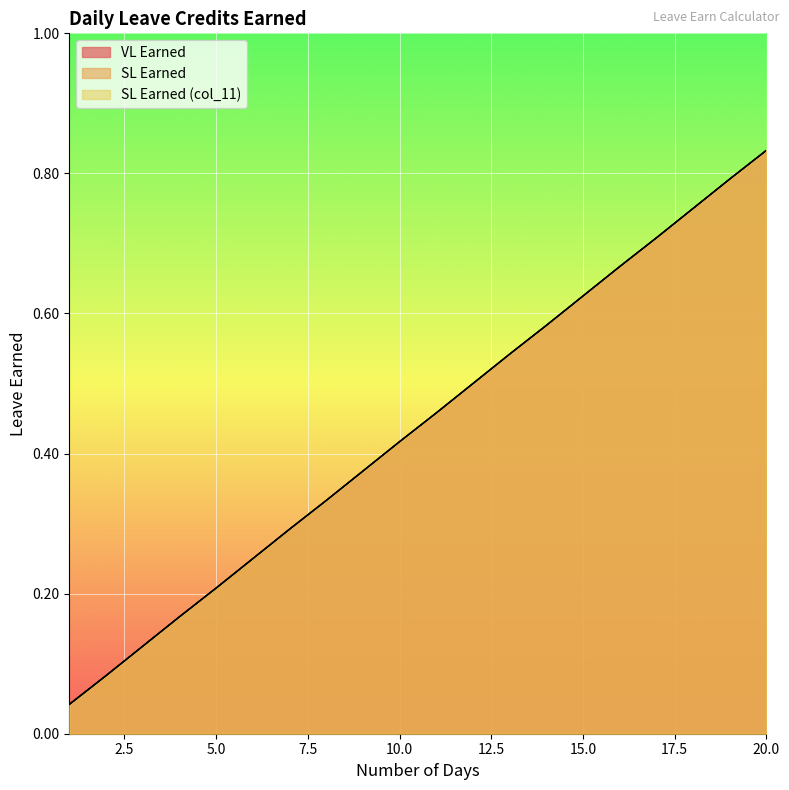

Between 14 and 15, which series saw the biggest shift?

VL Earned